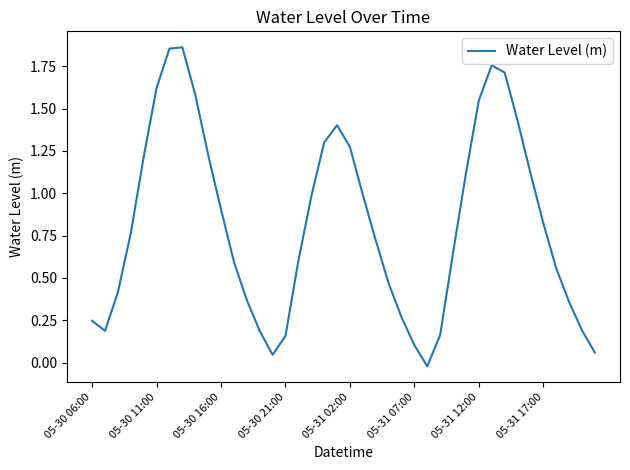

At which label does the data first exceed 0?

05-30 06:00